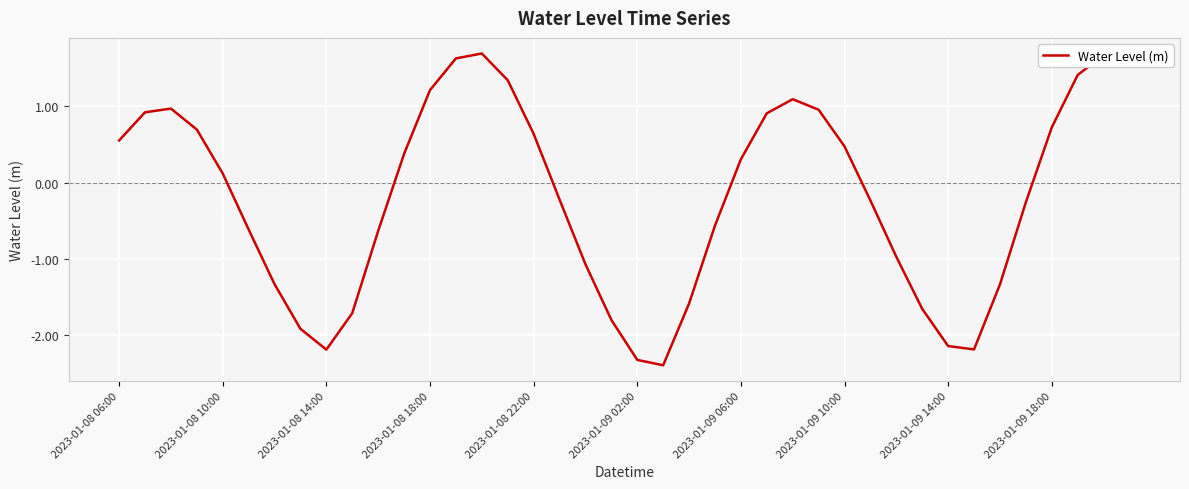

How many series are shown in this chart?

1